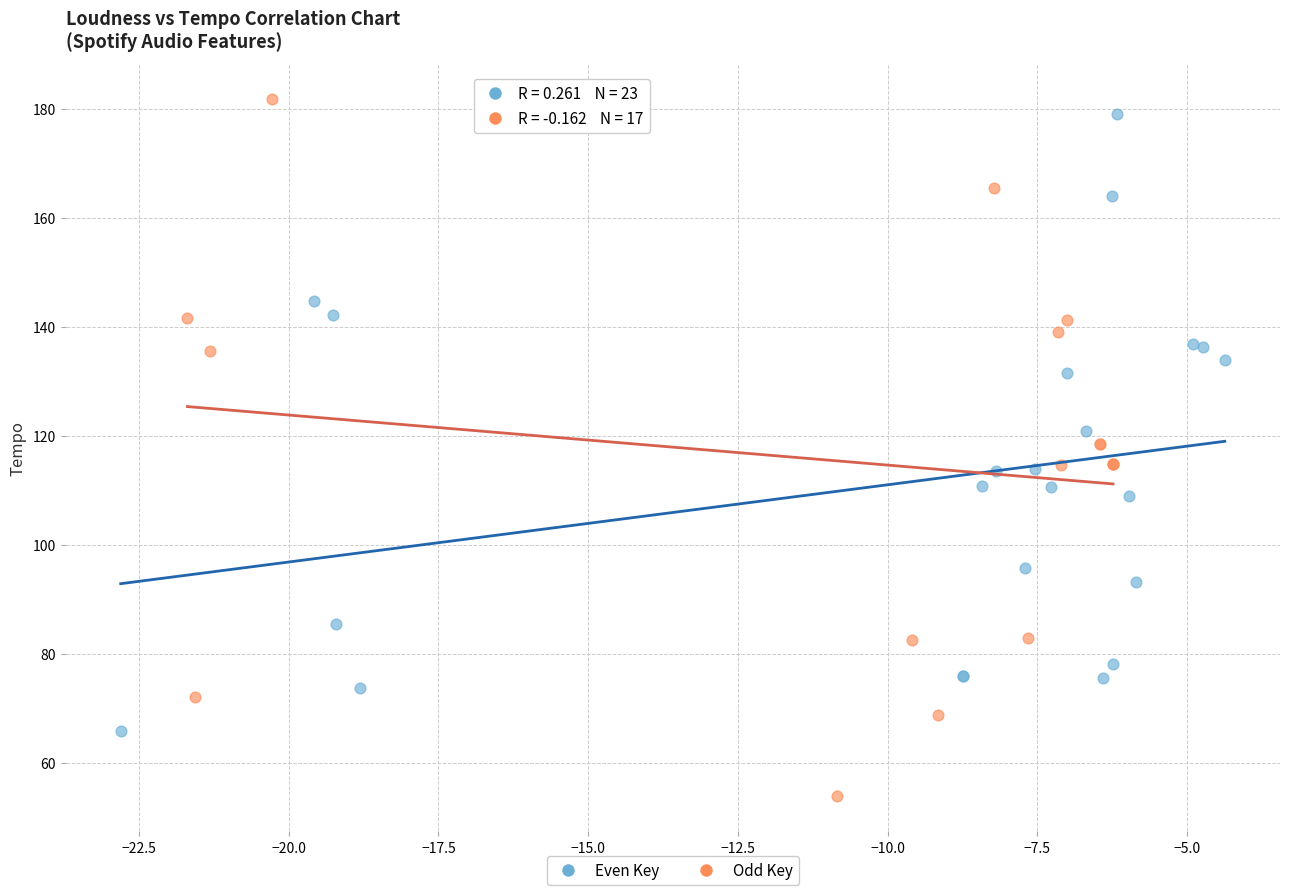

Which series has the widest spread of Y values?

Odd Key